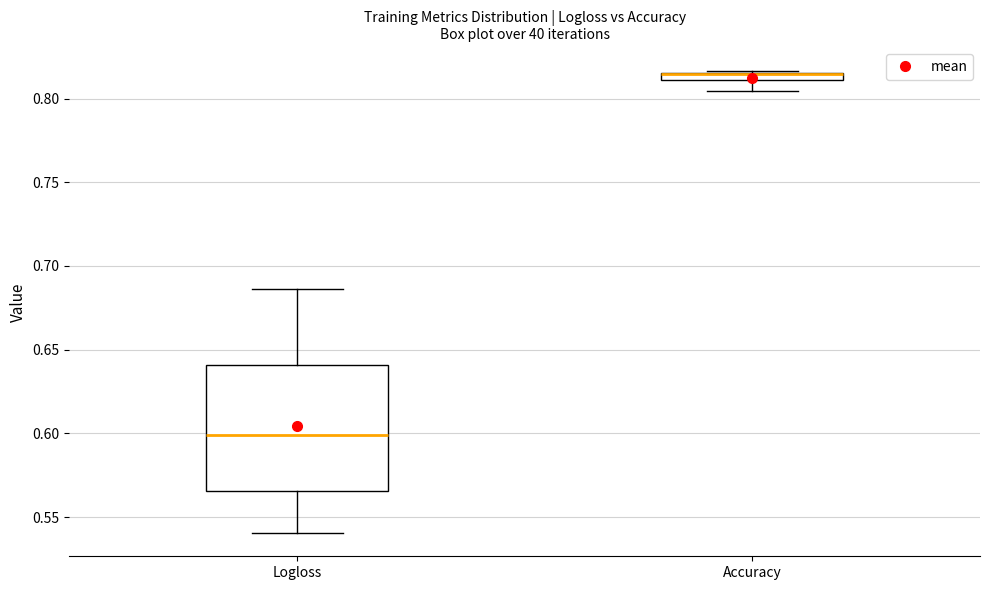

Where is the lower edge of the box for Logloss on the y-axis? The values are not printed on the chart, so give them approximately, as read against the axis.

0.565